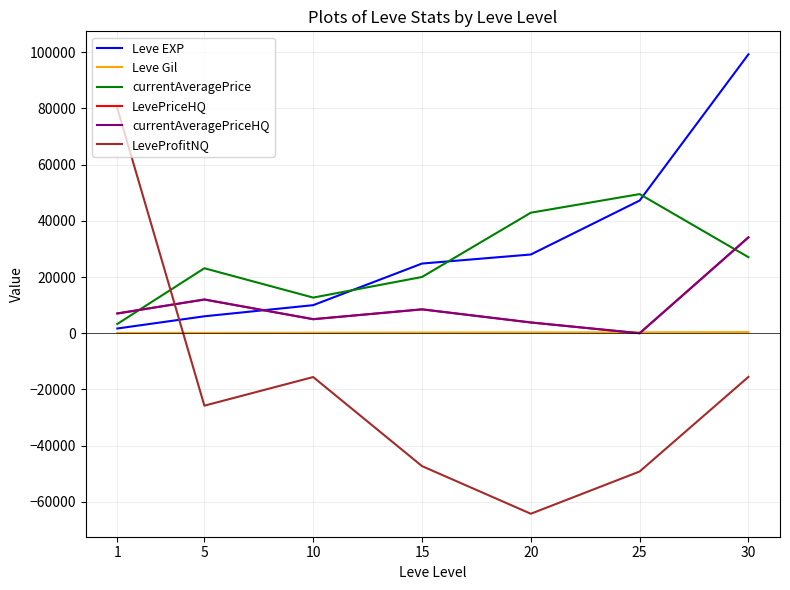

How many intersections are there between LevePriceHQ and Leve EXP?

1